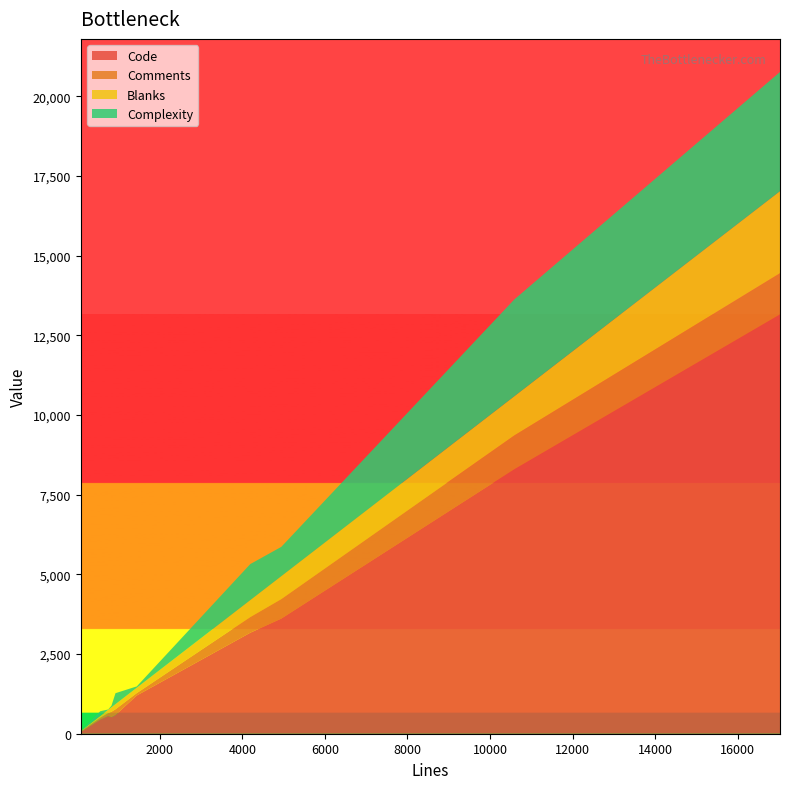

Reading right to left, extract all data points from this chart.

Code: 17025=13157	1444=1200	928=586	10588=8297	750=555	4193=3169	559=441	87=52	4944=3612	830=519
Comments: 17025=1294	1444=74	928=180	10588=1061	750=88	4193=490	559=56	87=23	4944=611	830=169
Blanks: 17025=2574	1444=170	928=162	10588=1230	750=107	4193=534	559=62	87=12	4944=721	830=142
Complexity: 17025=3740	1444=41	928=344	10588=3038	750=10	4193=1130	559=147	87=0	4944=919	830=48